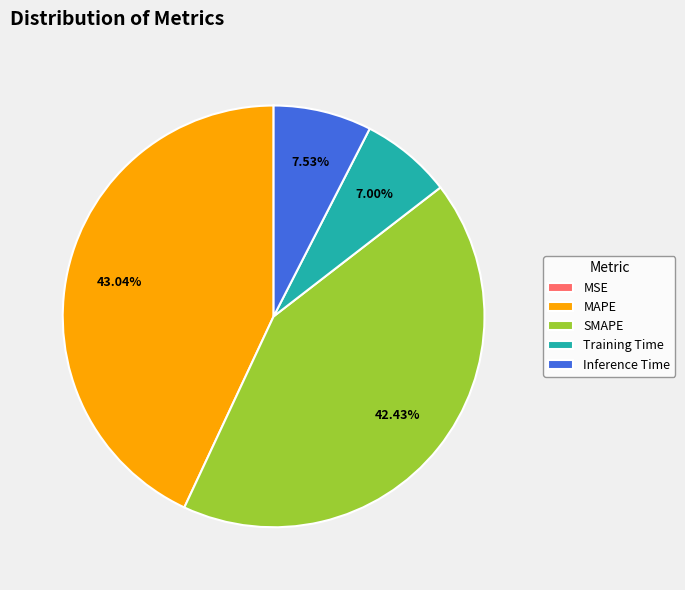

True or false: MAPE accounts for 43% of the total.

True